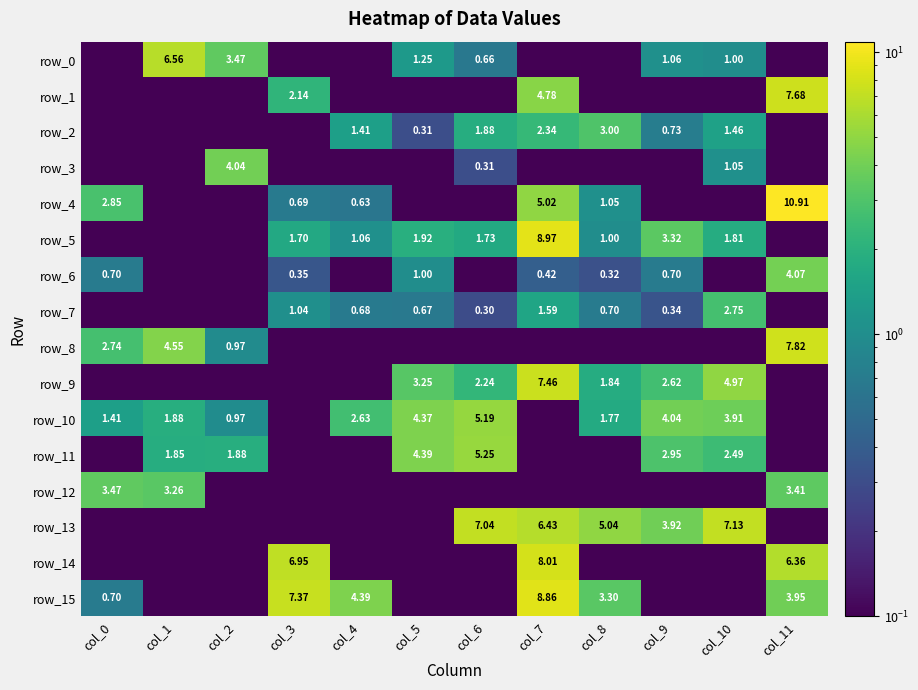

Between col_4 and col_6, which series saw the biggest shift?

row_13